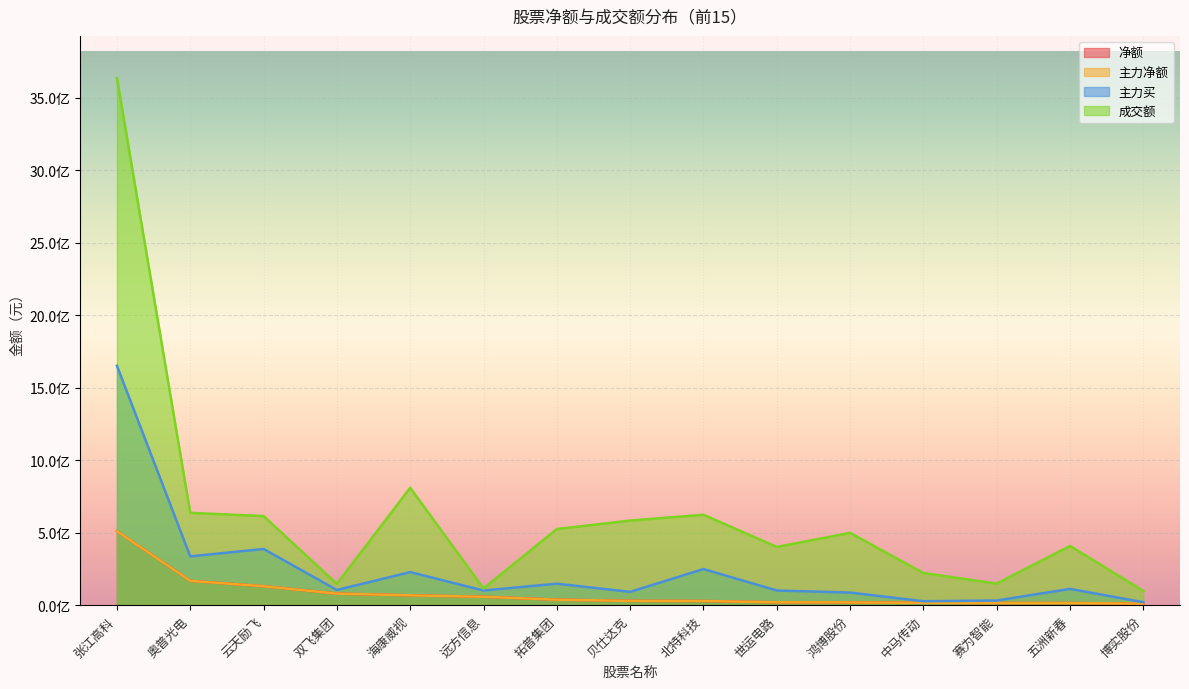

What is the spread (max minus min) of values at 奥普光电?

468907224